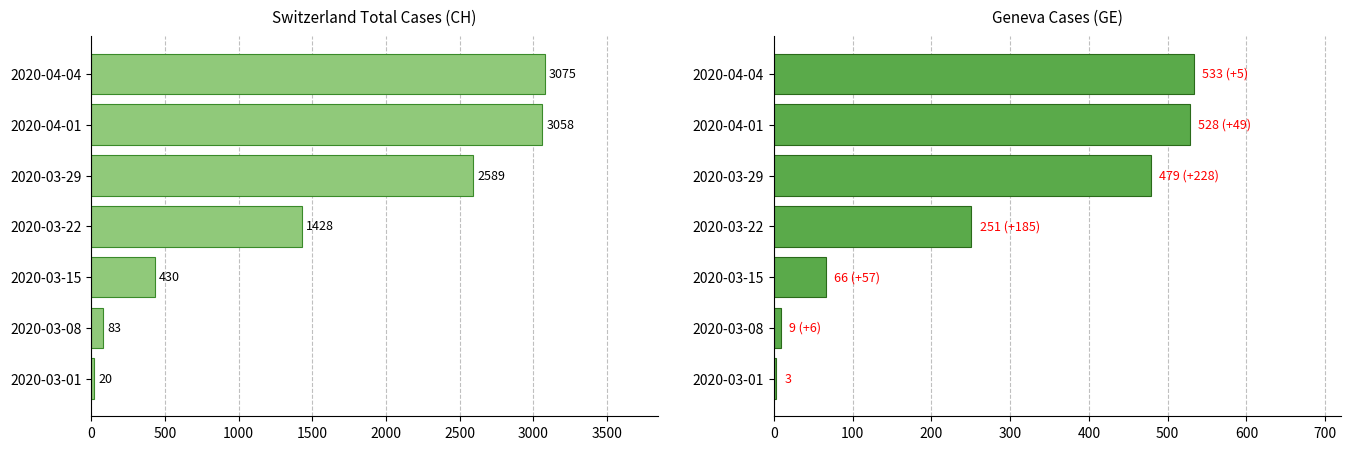

What is the maximum value shown in the chart?

3075